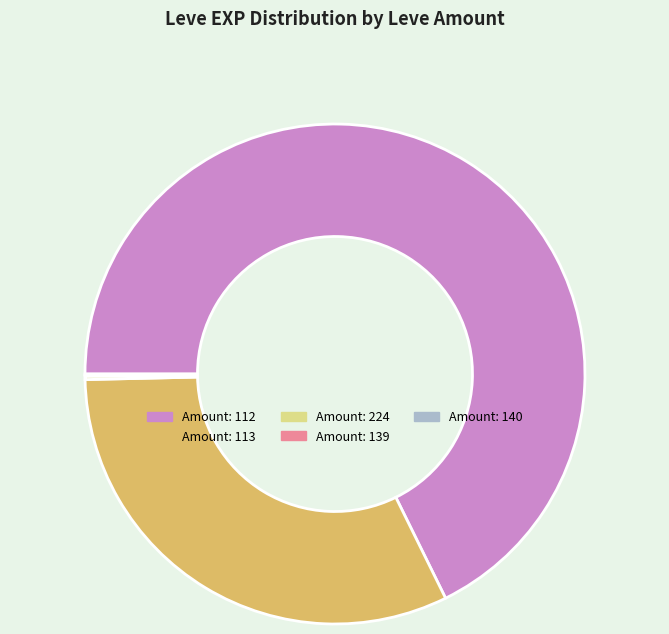

Is there any slice that represents more than half of the pie?

Yes